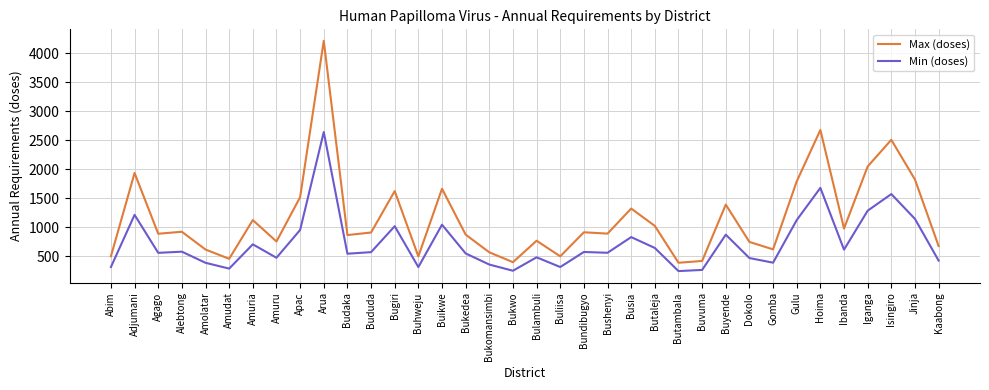

What is the maximum value shown in the chart?

4217